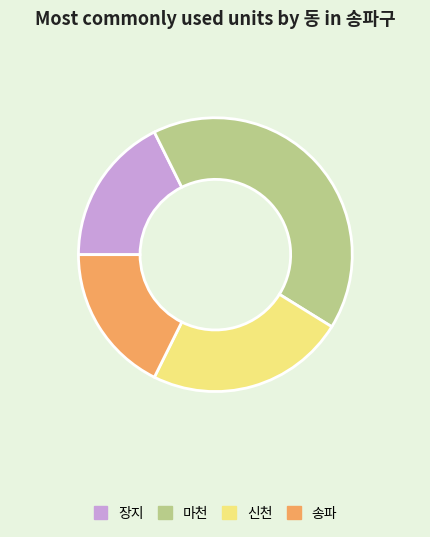

Which category has the biggest portion of the pie?

마천